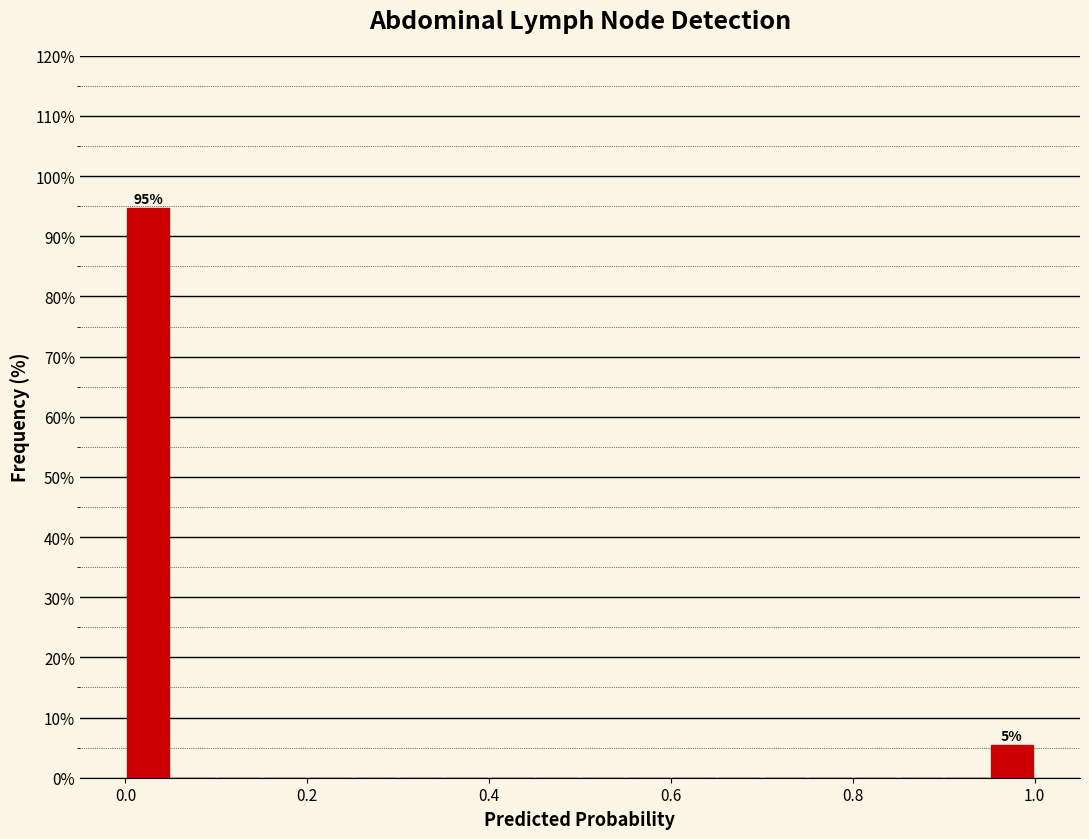

Read against the x-axis, roughly where is the centre of the tallest bar?

0.02